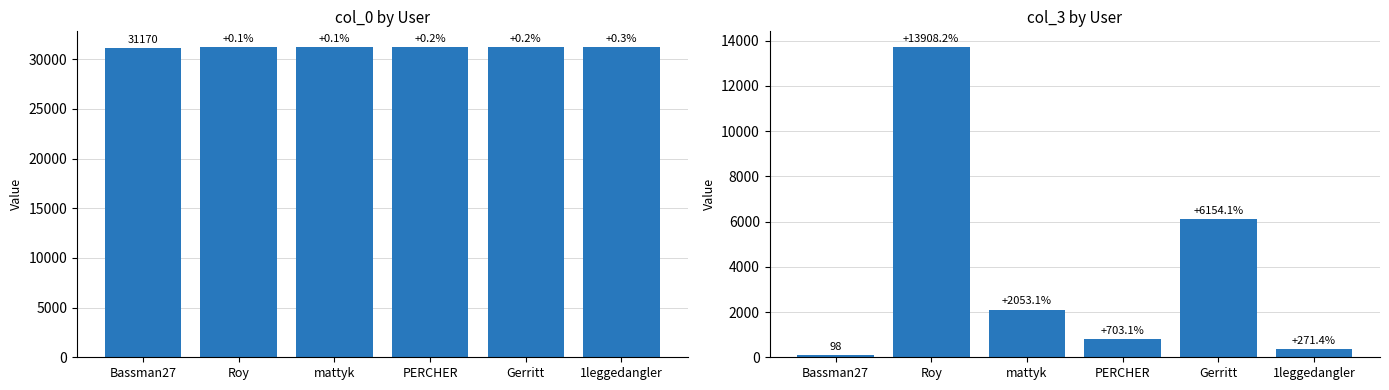

Reading right to left, what are all the values shown in this chart?

col_0: 31251	31233	31228	31197	31189	31170
col_3: 364	6129	787	2110	13728	98